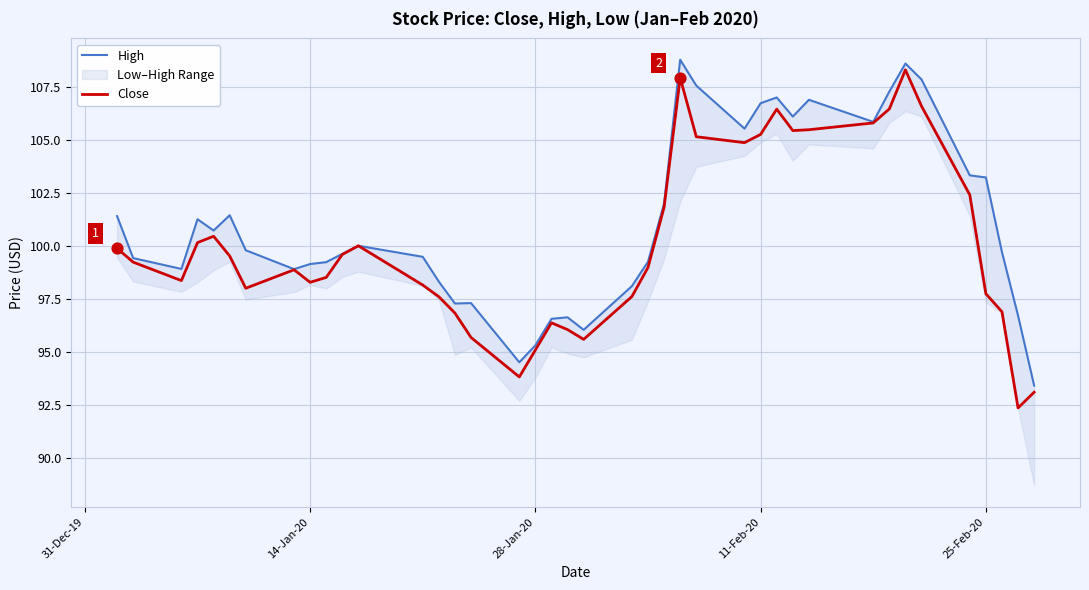

Which series has the widest spread of Y values?

Close